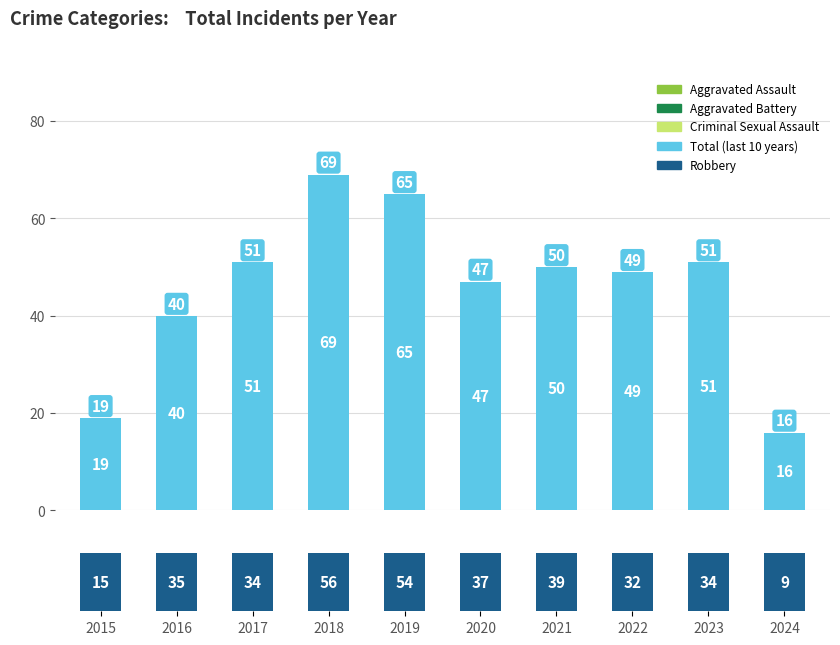

Is the value of Robbery at 2021 greater than the value of Total Crimes at 2017?

No